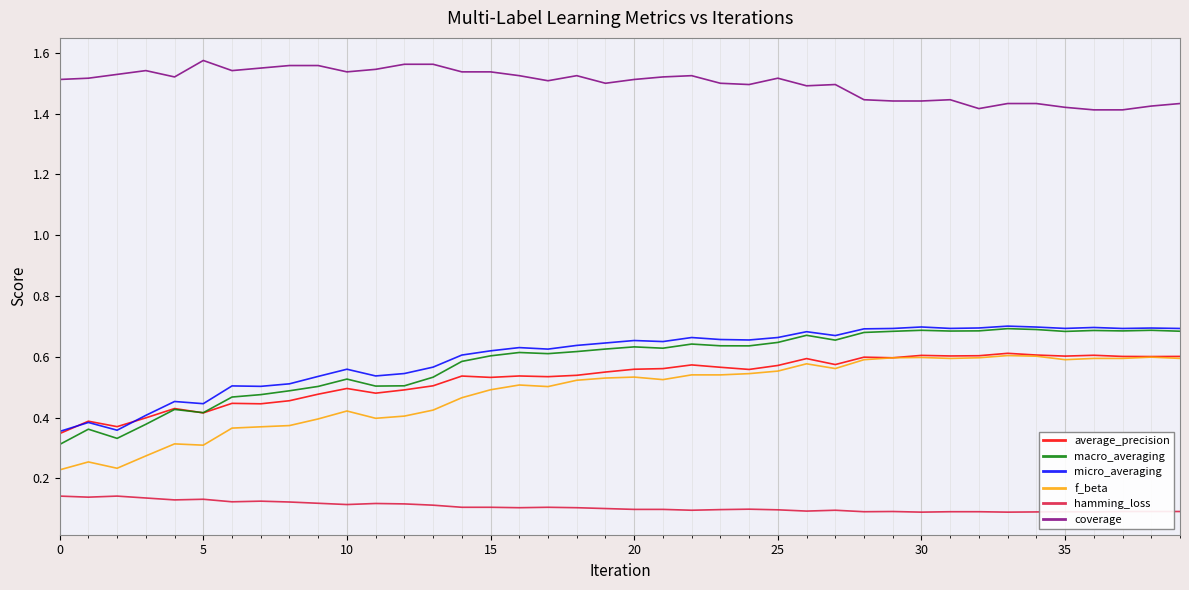

Count the hamming_loss values in the range 0 to 1.

40